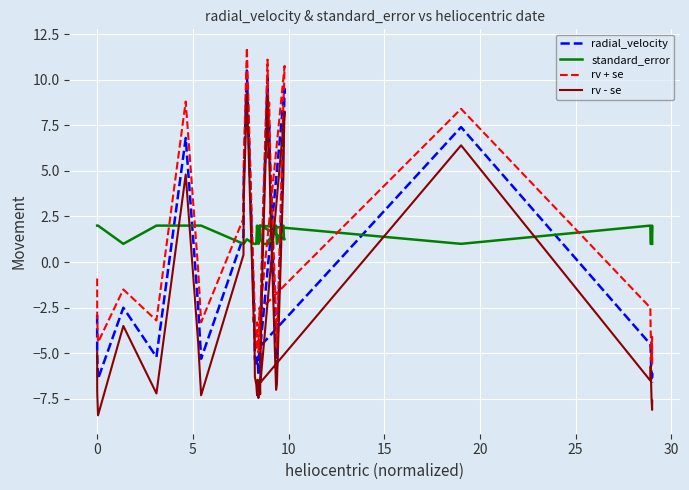

What is the average value of the standard_error series?

1.4